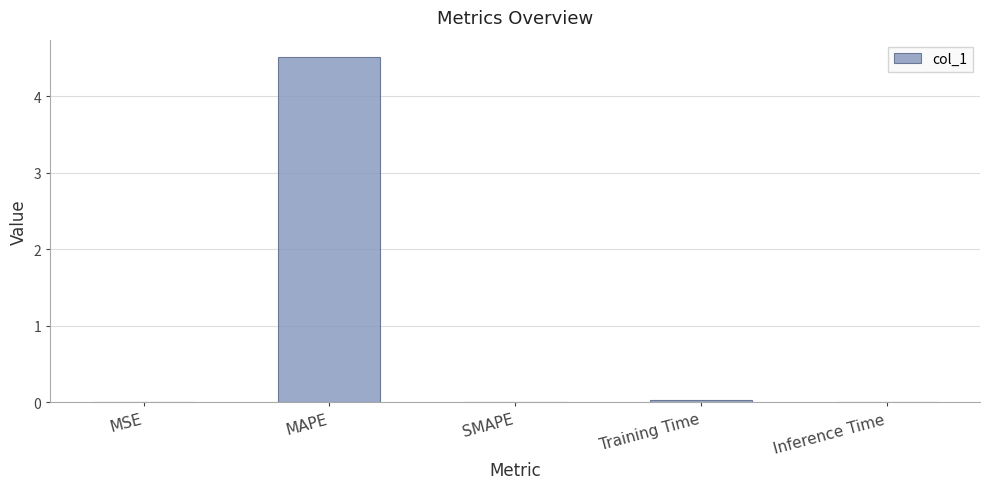

What is the sum of all values?

4.5